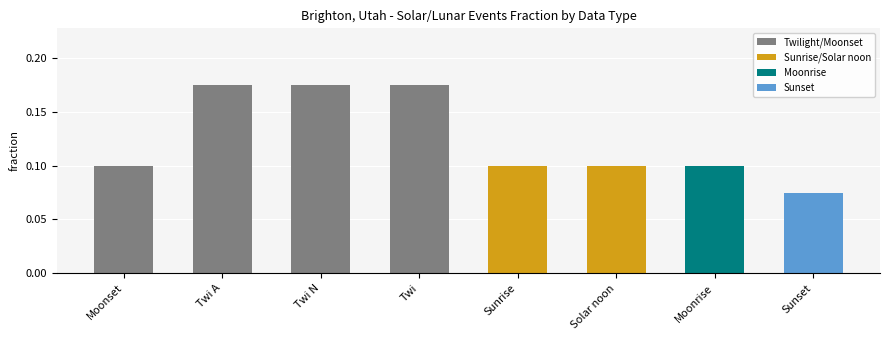

What is the label of the 7th bar from the right?

Twi A